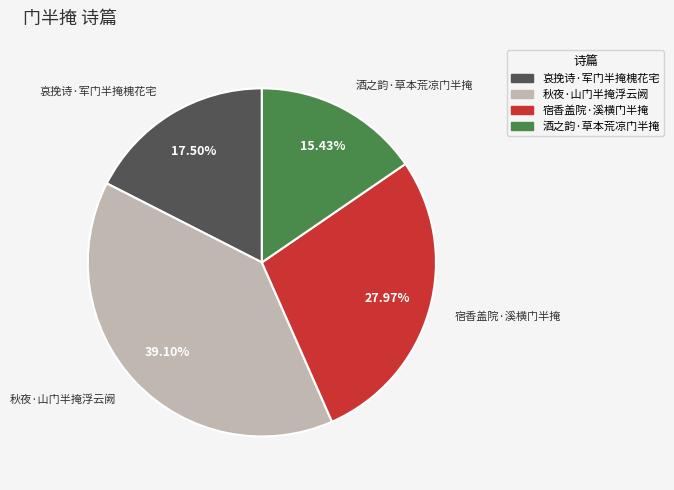

To the nearest percent, what is the average slice percentage?

25%